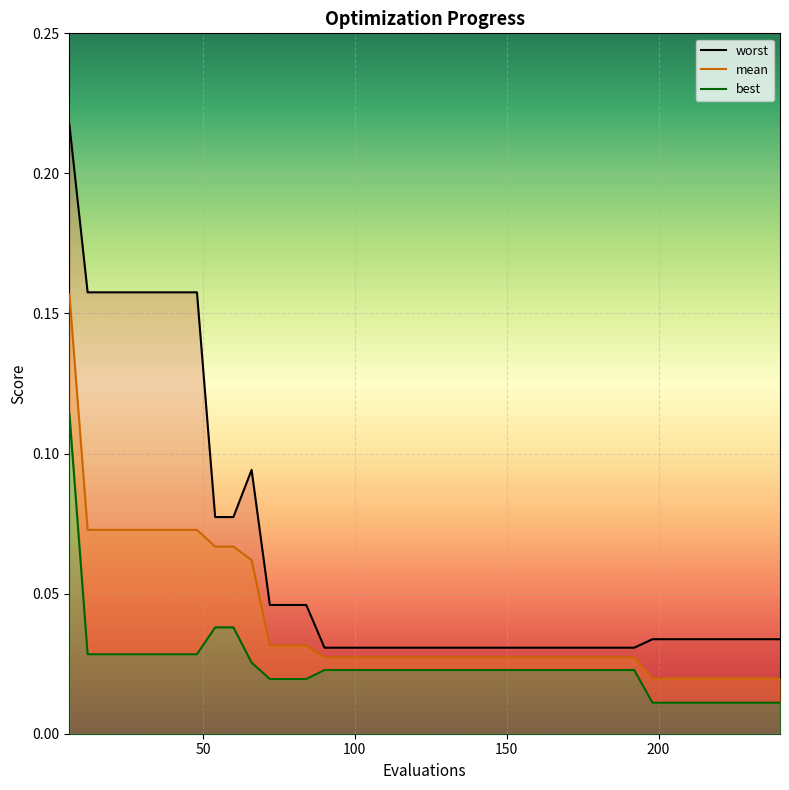

Reading right to left, extract all data points from this chart.

mean: 0.0	0.0	0.0	0.0	0.0	0.0	0.0	0.0	0.0	0.0	0.0	0.0	0.0	0.0	0.0	0.0	0.0	0.0	0.0	0.0	0.0	0.0	0.0	0.0	0.0	0.0	0.0	0.0	0.0	0.1	0.1	0.1	0.1	0.1	0.1	0.1	0.1	0.1	0.1	0.2
best: 0.0	0.0	0.0	0.0	0.0	0.0	0.0	0.0	0.0	0.0	0.0	0.0	0.0	0.0	0.0	0.0	0.0	0.0	0.0	0.0	0.0	0.0	0.0	0.0	0.0	0.0	0.0	0.0	0.0	0.0	0.0	0.0	0.0	0.0	0.0	0.0	0.0	0.0	0.0	0.1
worst: 0.0	0.0	0.0	0.0	0.0	0.0	0.0	0.0	0.0	0.0	0.0	0.0	0.0	0.0	0.0	0.0	0.0	0.0	0.0	0.0	0.0	0.0	0.0	0.0	0.0	0.0	0.0	0.0	0.0	0.1	0.1	0.1	0.2	0.2	0.2	0.2	0.2	0.2	0.2	0.2